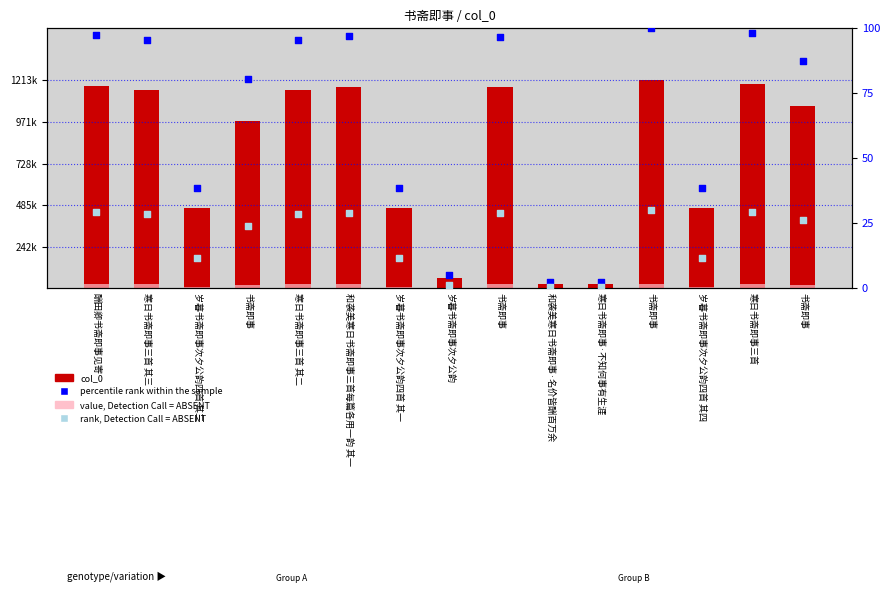

What are all the series names shown in the legend?

col_0, value, Detection Call = ABSENT, percentile rank within the sample, rank, Detection Call = ABSENT